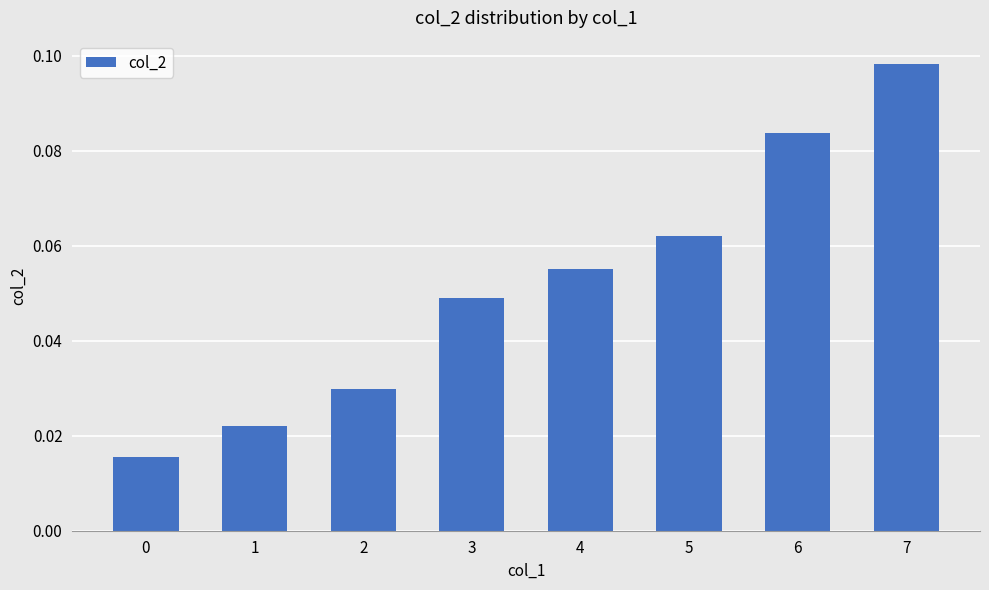

Count the values in the range 0 to 1.

8